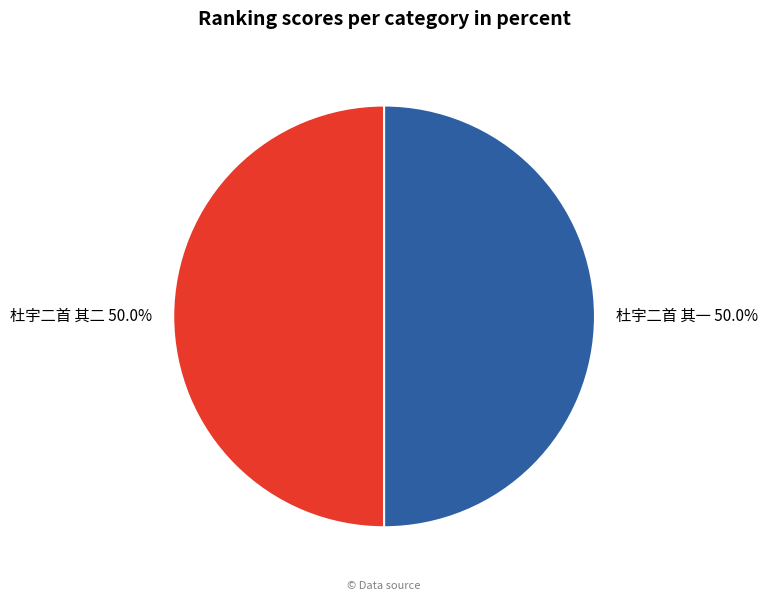

Combined, what portion of the pie is 杜宇二首 其二 and 杜宇二首 其一?

100.0%